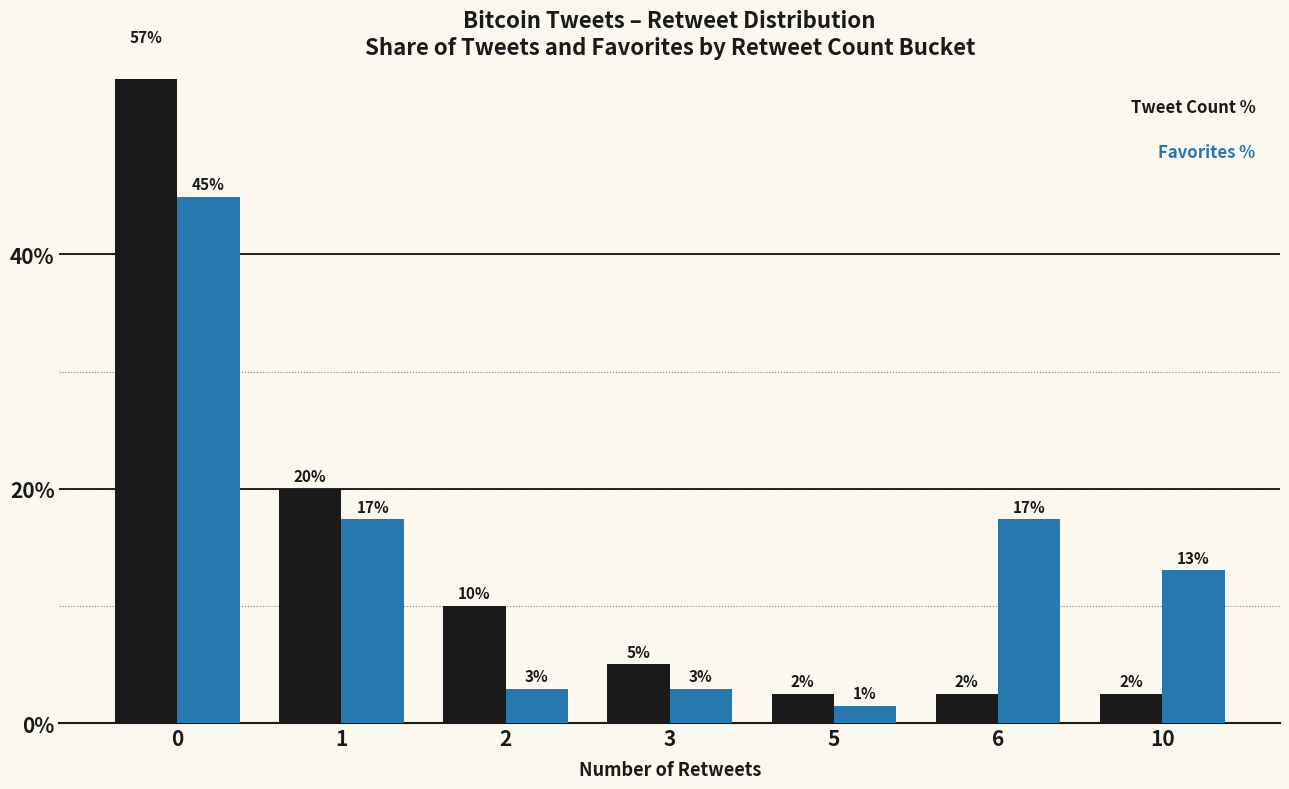

At which label does Favorites % reach its minimum?

5